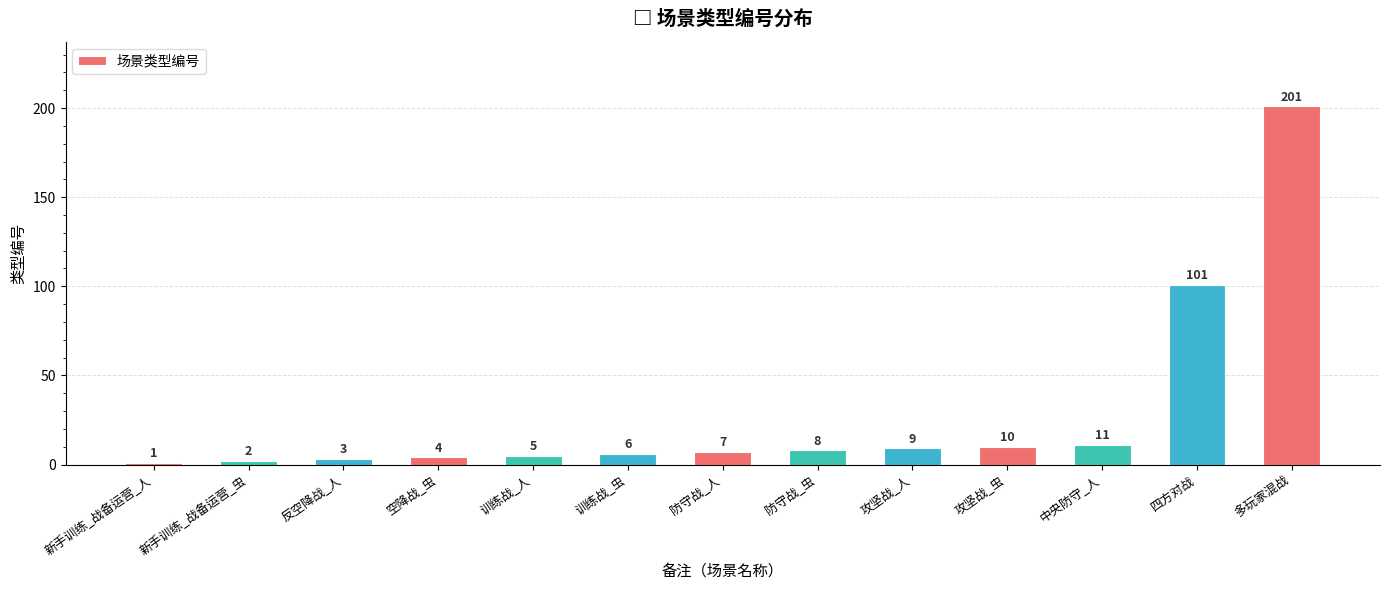

Is it true that the value at 空降战_虫 is 4?

True